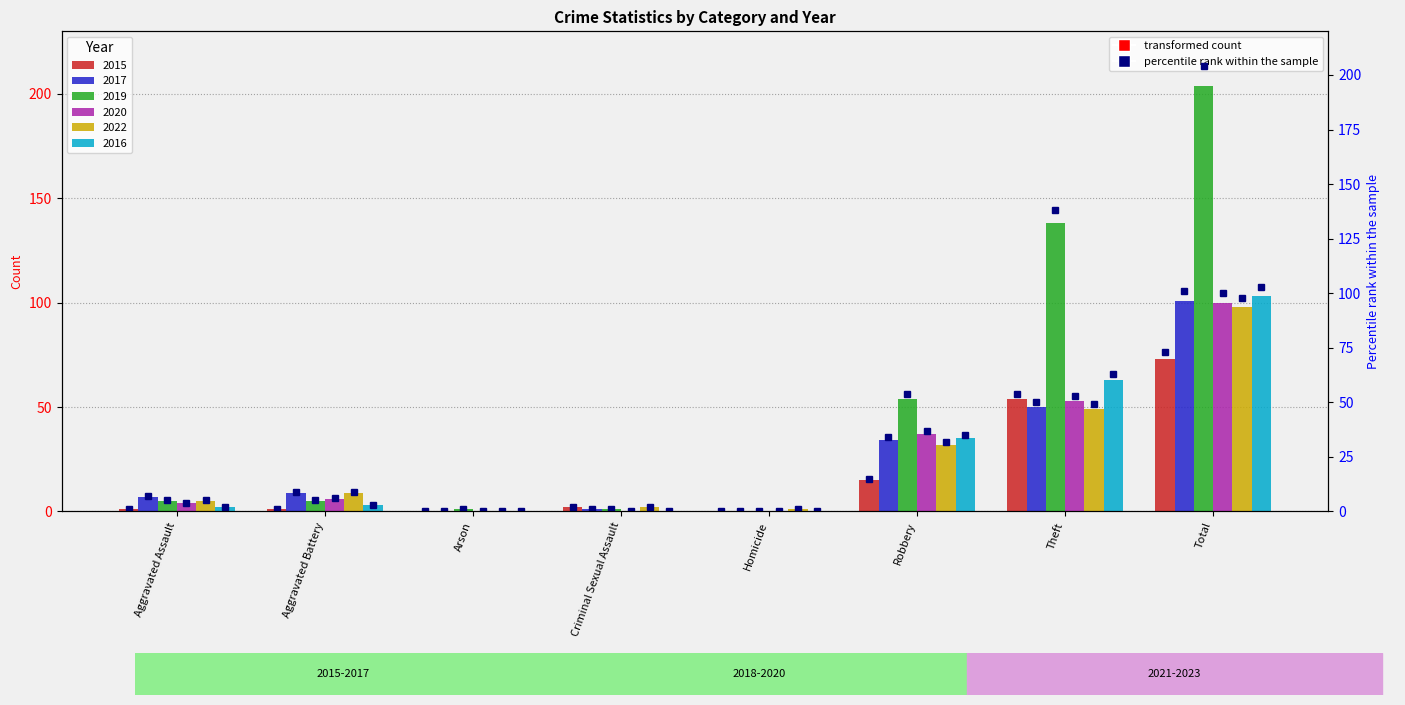

Is the value of 2019 (rank) at Homicide greater than the value of 2016 (rank) at Homicide?

No